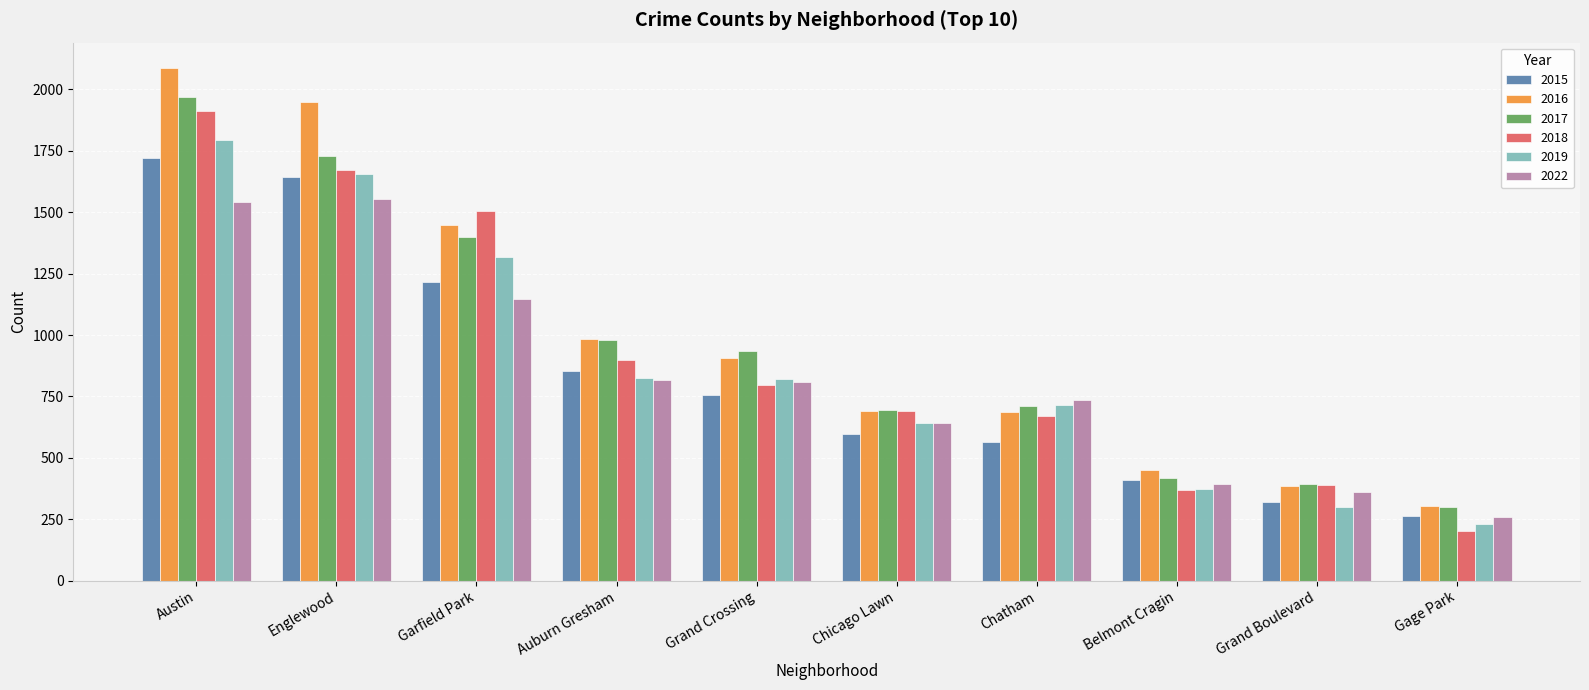

What is the greatest value displayed?

2086